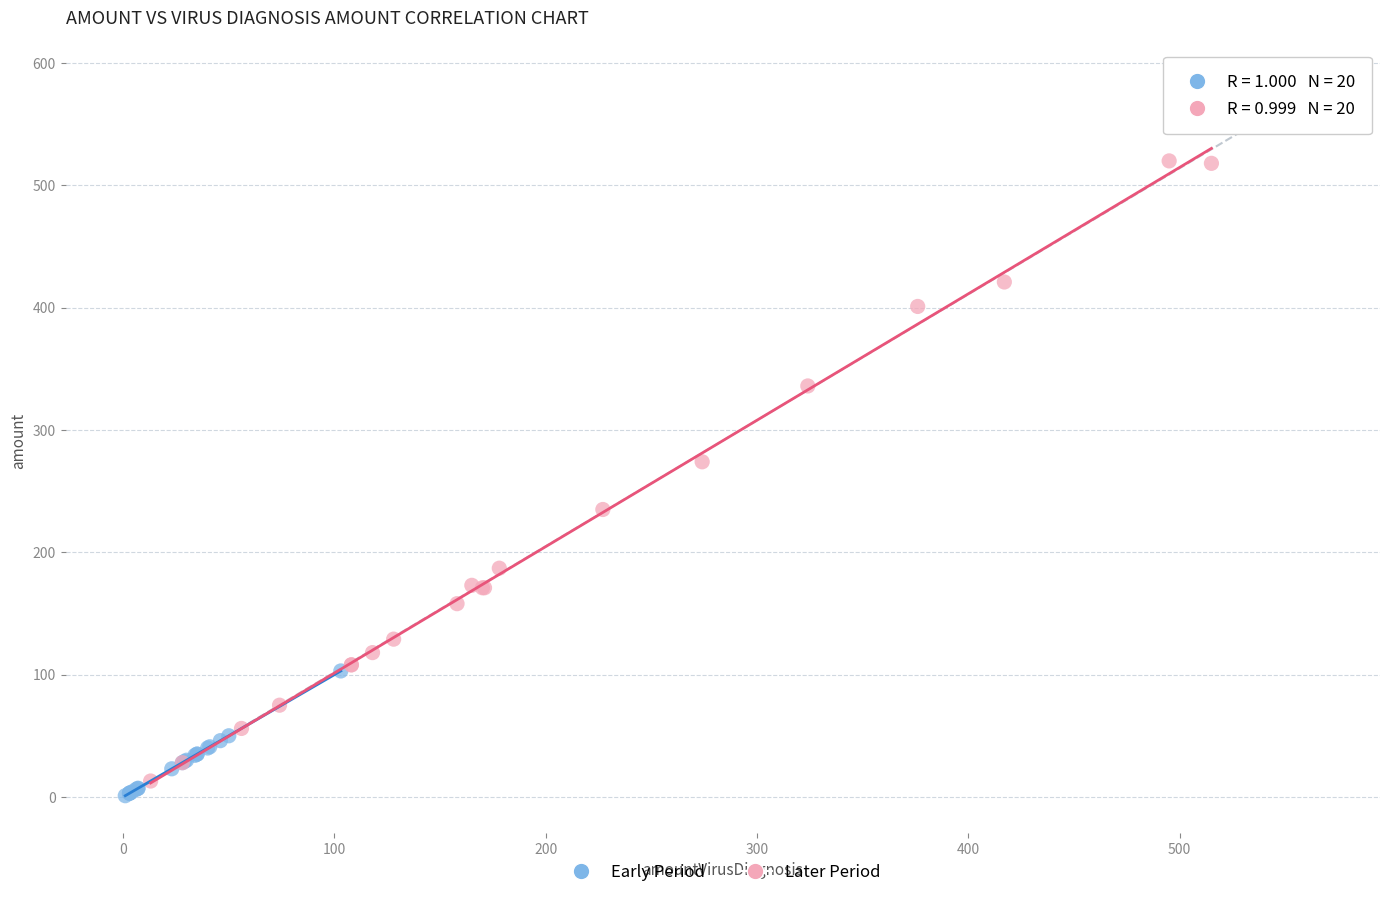

Which series contains the highest Y value?

Later Period